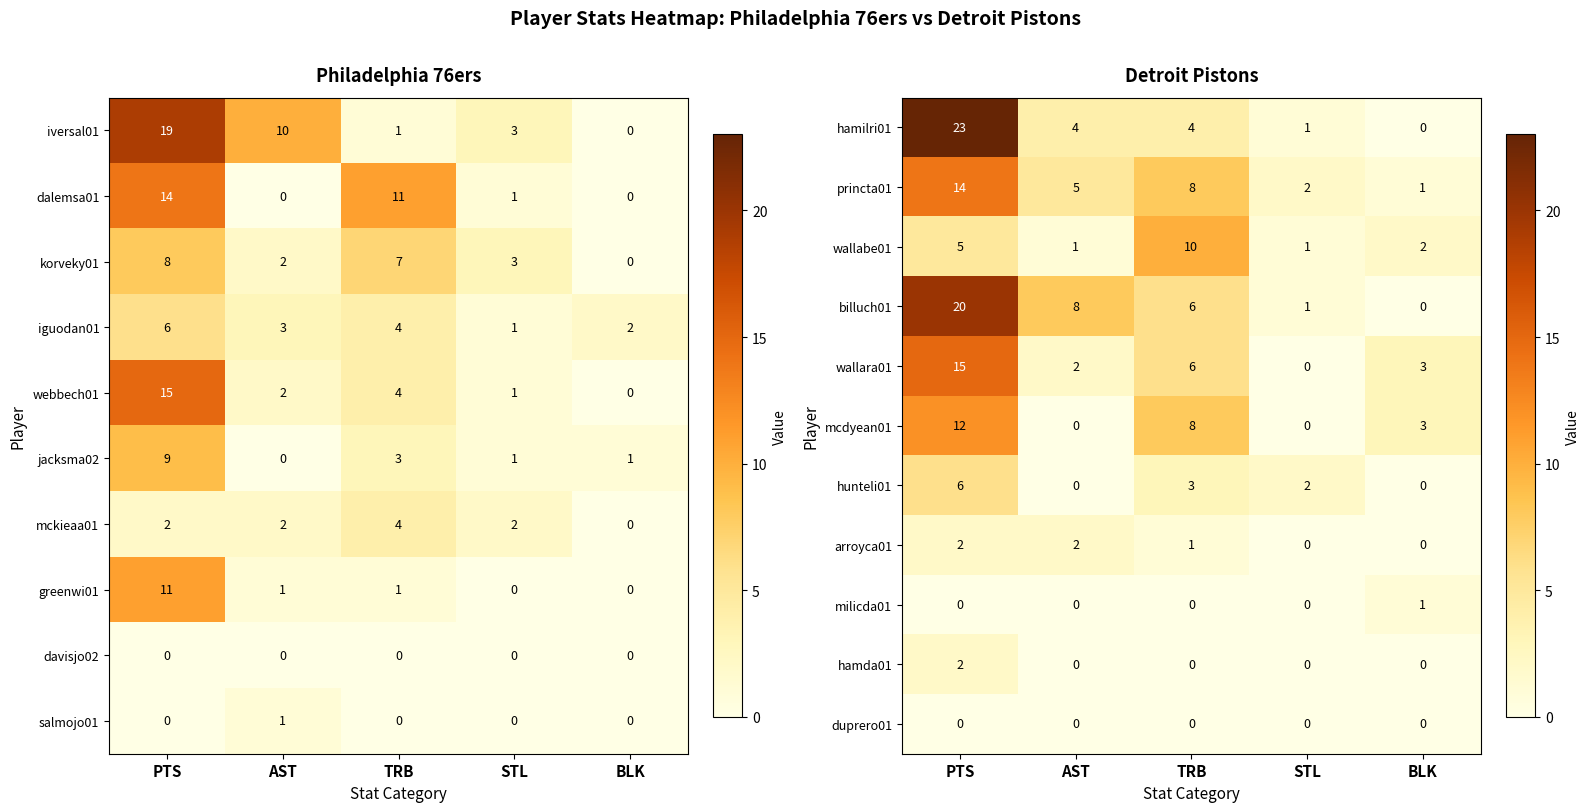

At which category is the sum across all series the highest?

PTS